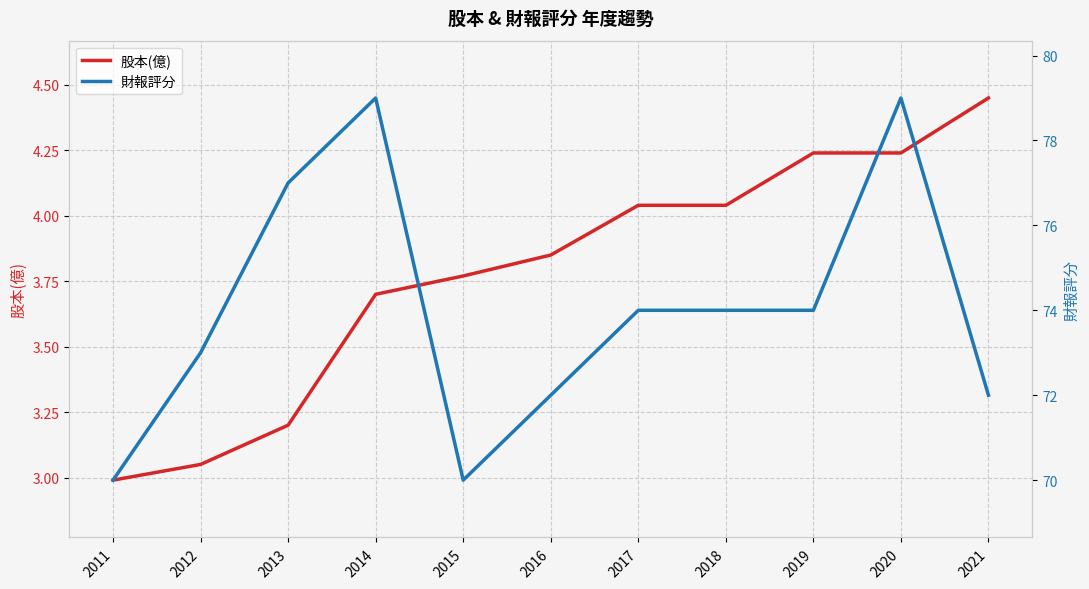

True or false: 財報評分 and 股本(億) cross at least once.

False